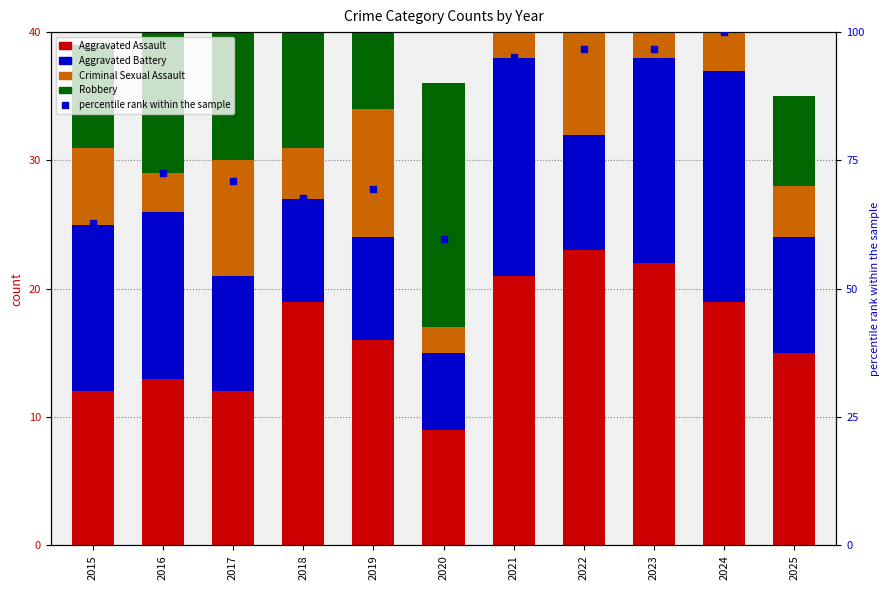

What is the smallest value displayed?

2.0